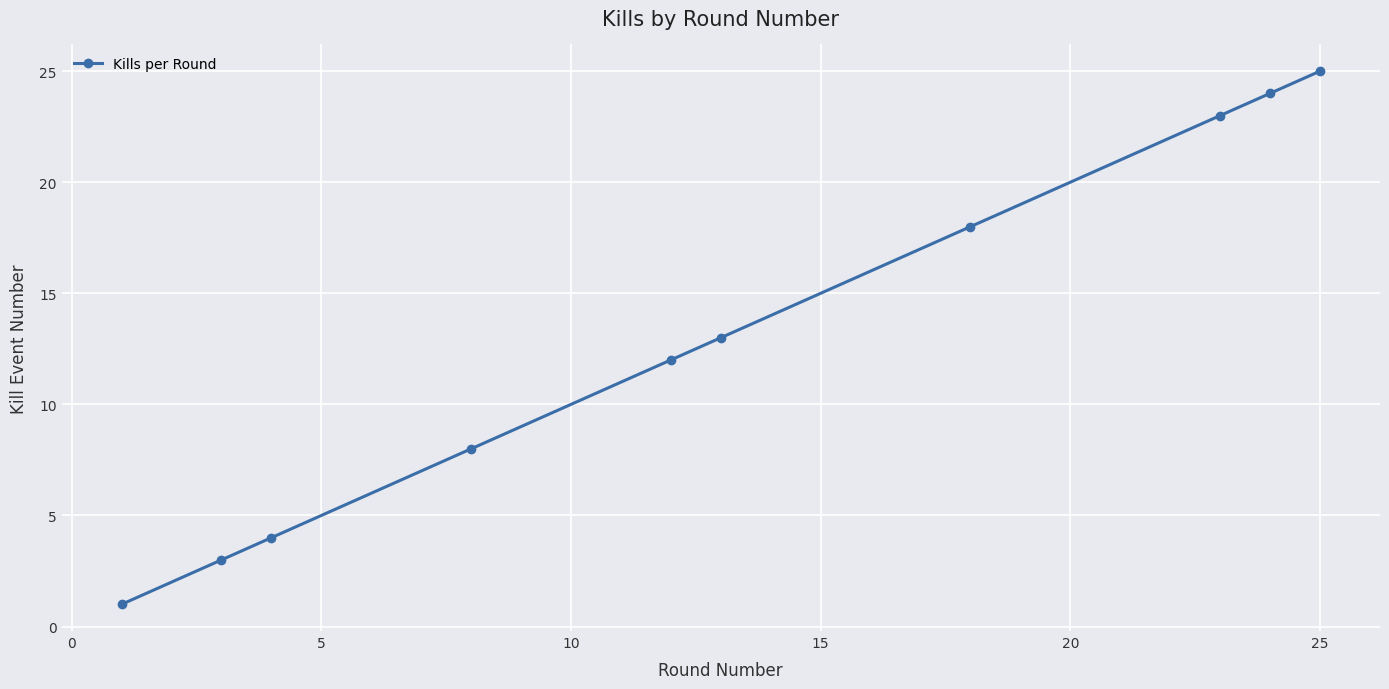

What is the greatest value displayed?

25